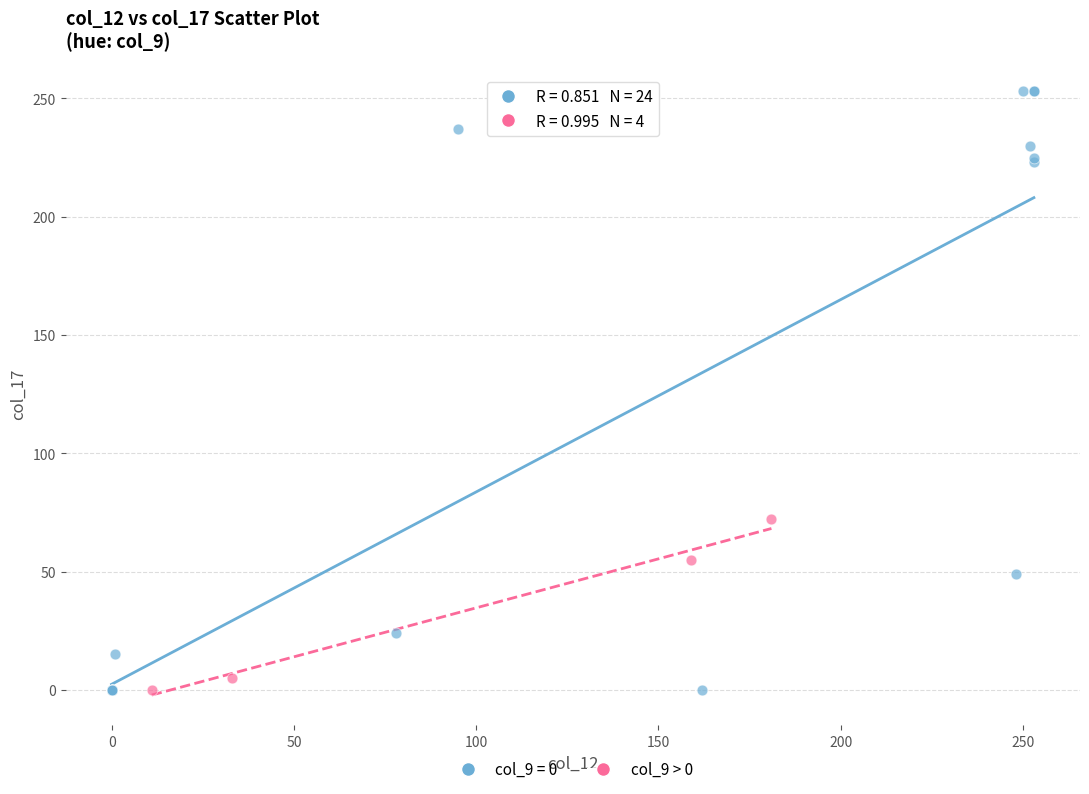

What are all the series names shown in the legend?

col_9 = 0, col_9 > 0